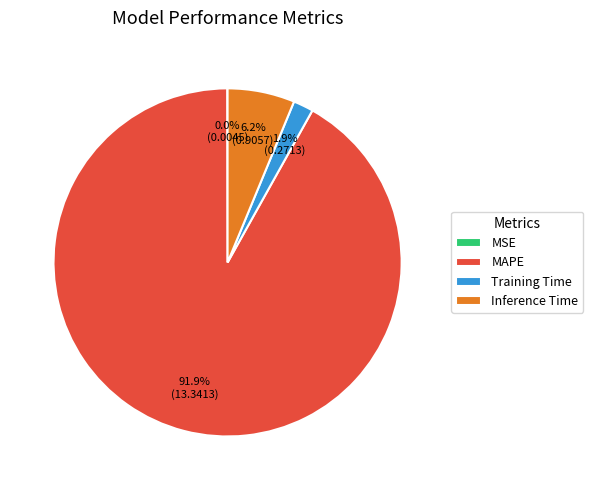

What is the largest slice in the pie chart?

MAPE